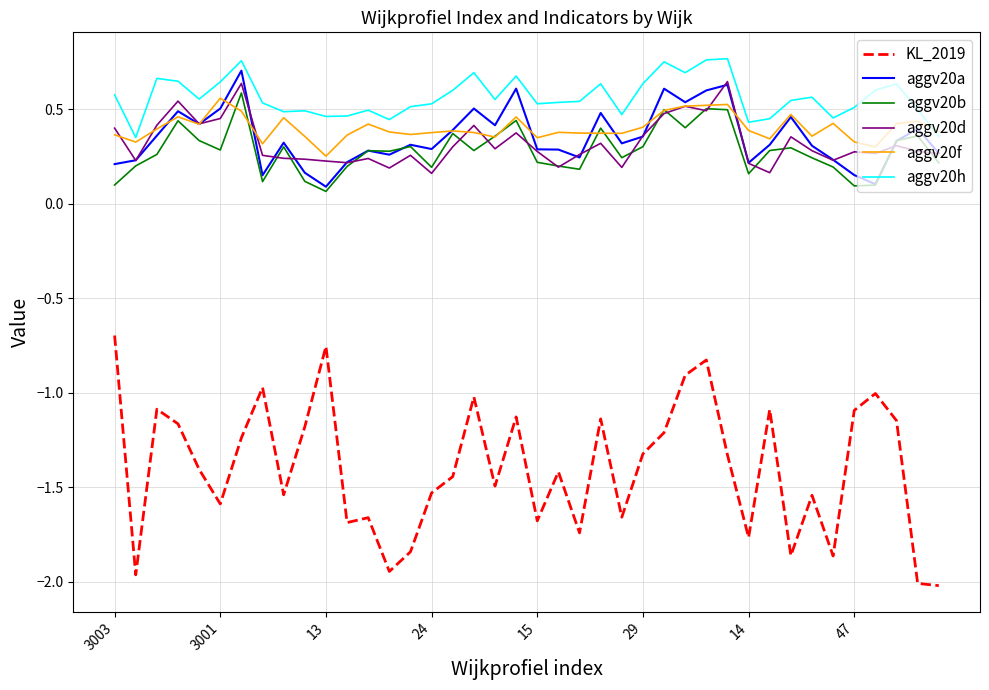

How many aggv20d values are between 0 and 1?

40